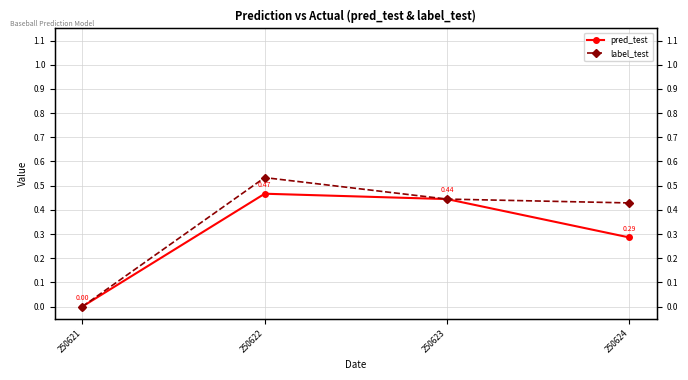

At which label does label_test reach its peak?

250622